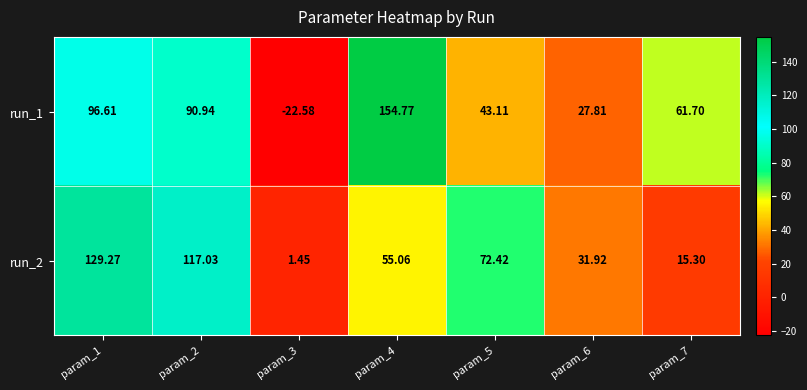

Is the value of run_2 at param_5 greater than the value of run_1 at param_6?

Yes